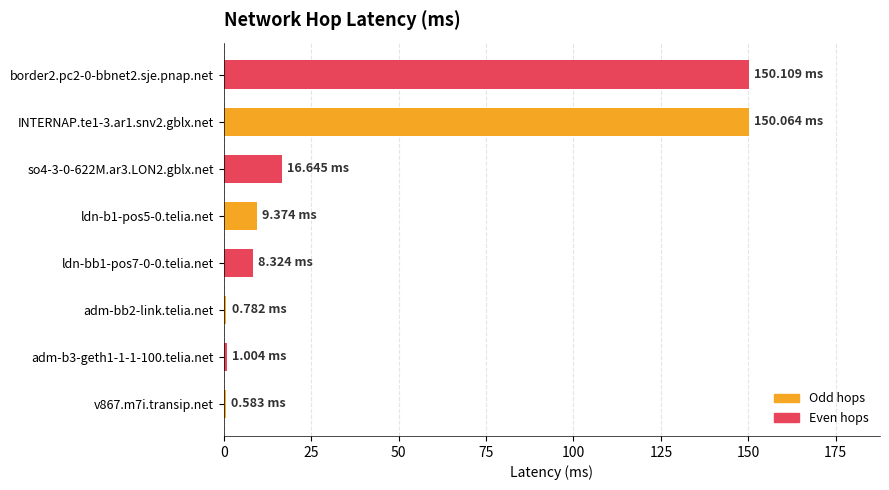

Which has a higher value, ldn-bb1-pos7-0-0.telia.net or INTERNAP.te1-3.ar1.snv2.gblx.net?

INTERNAP.te1-3.ar1.snv2.gblx.net